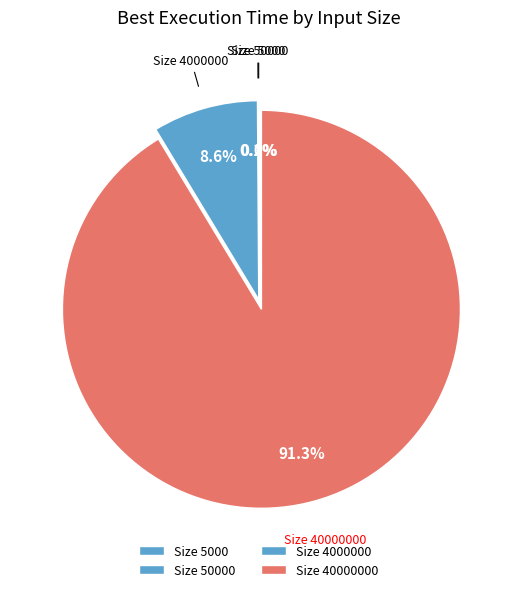

Does any single category account for the majority?

Yes